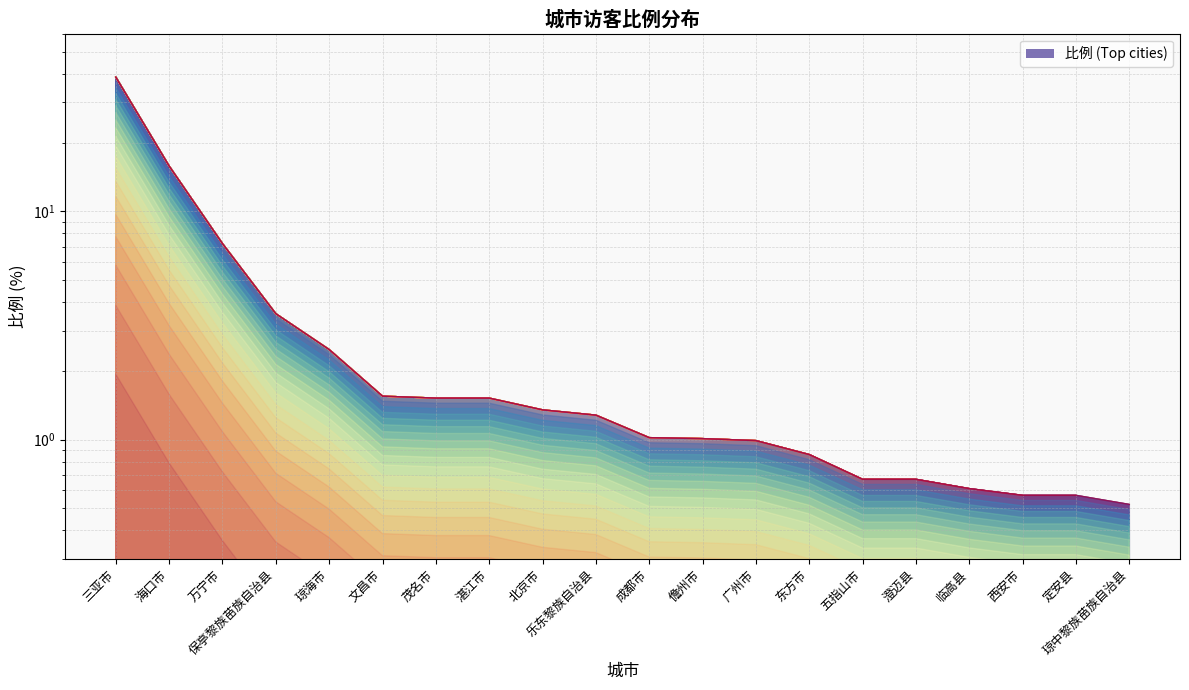

What is the difference between the values at 文昌市 and 三亚市?

37.2